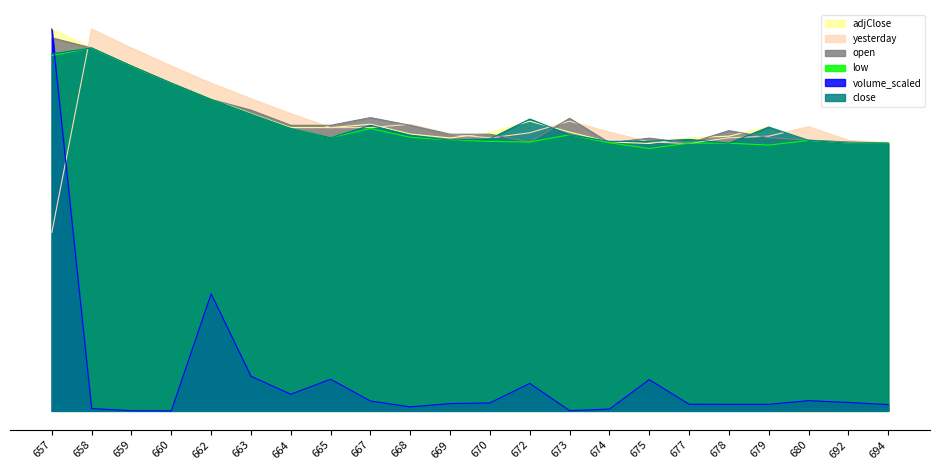

Is the value of close at 675 greater than the value of volume at 679?

Yes